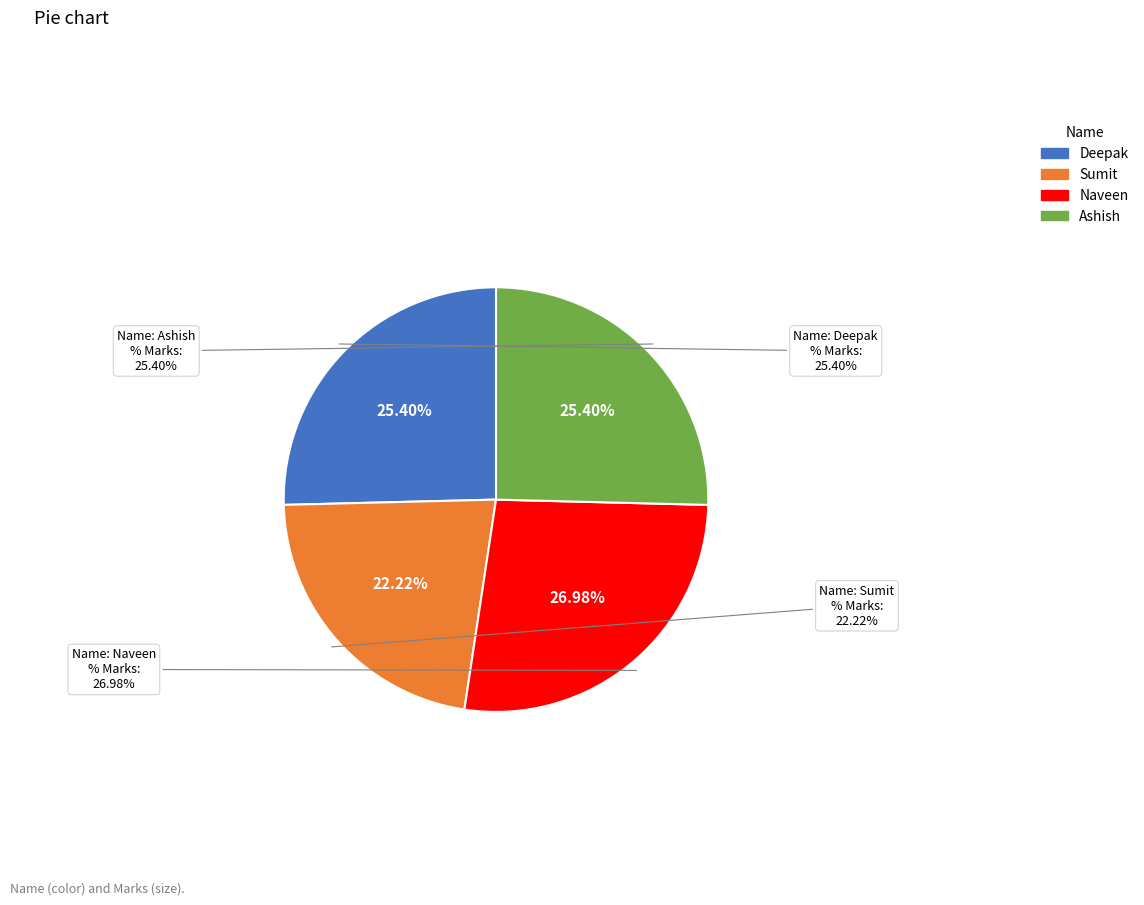

The Sumit slice represents 31% of the pie. True or false?

False